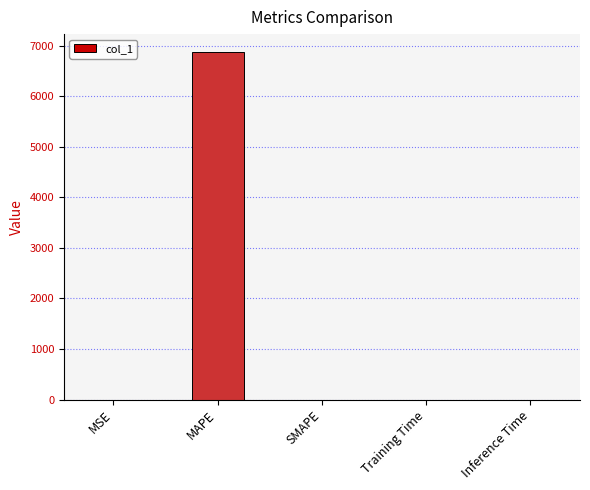

What is the maximum value shown in the chart?

6881.3